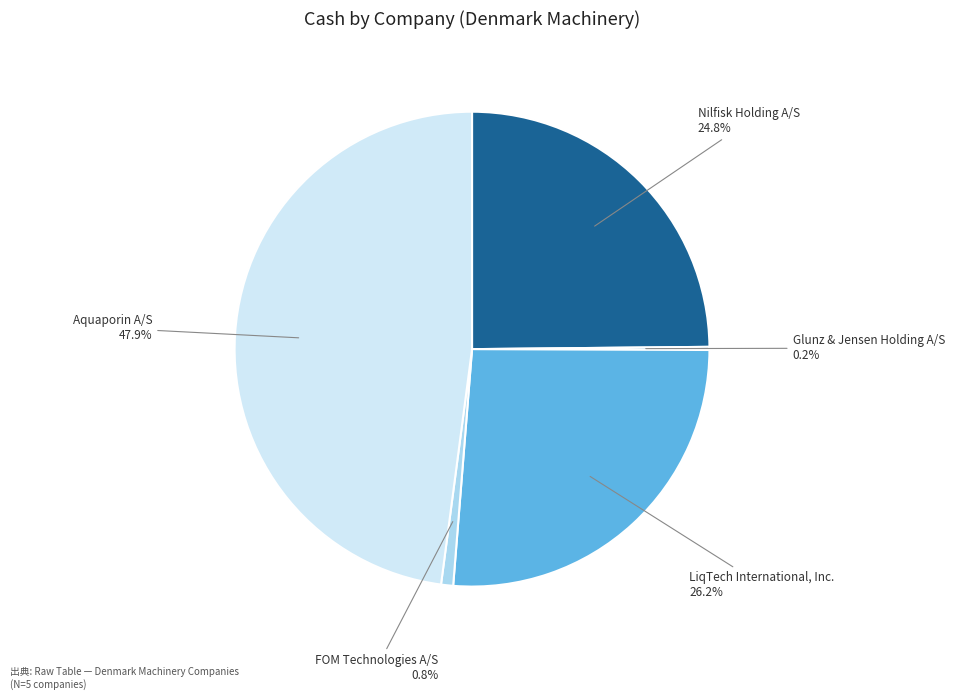

Is there any slice that represents more than half of the pie?

No